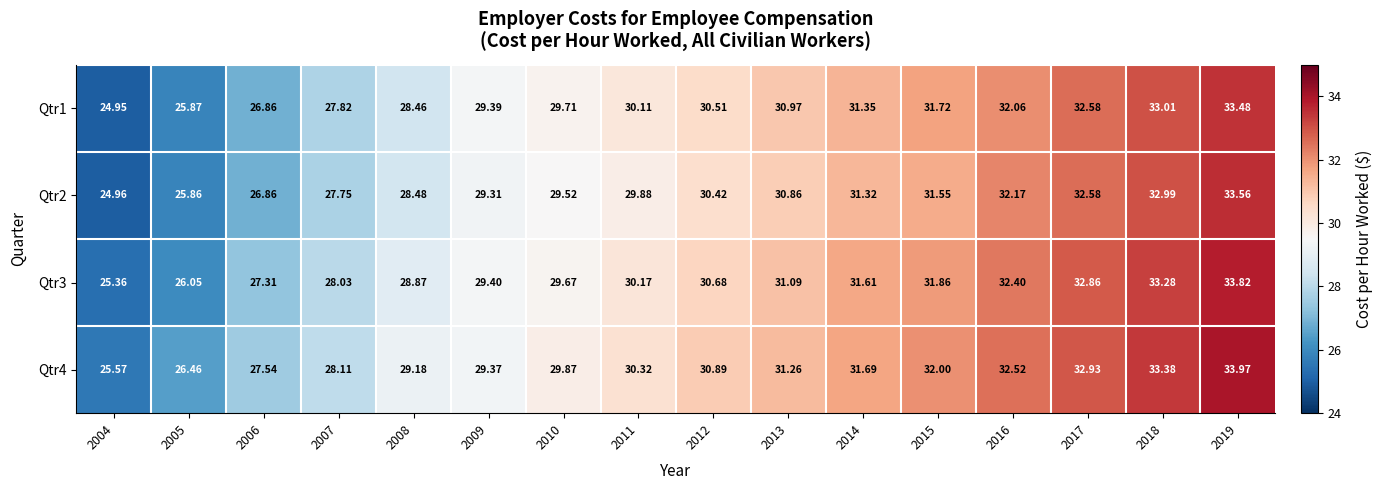

Is the value of Qtr2 at 2011 greater than the value of Qtr3 at 2011?

No